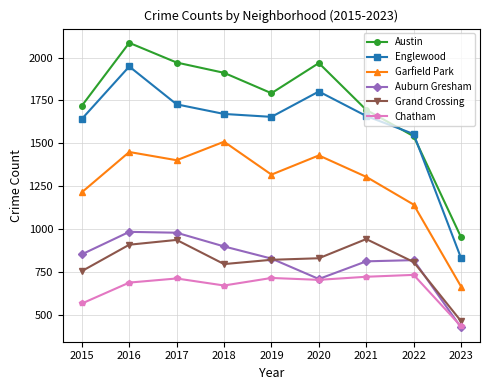

In Grand Crossing, how many points are lower than both neighbors (excluding endpoints)?

1